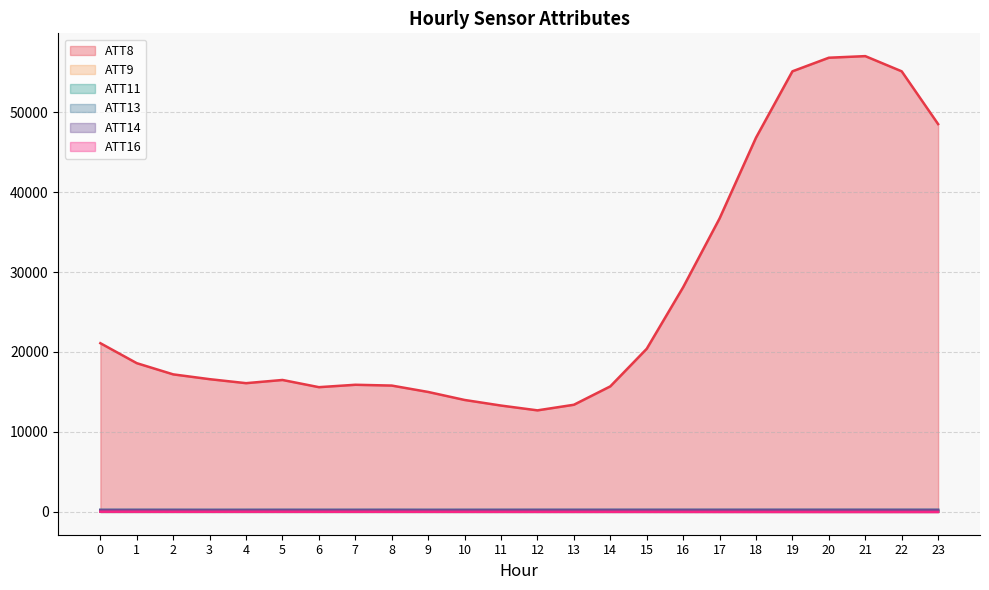

Rank the categories by ATT11 value from lowest to highest.

0, 22, 21, 23, 20, 1, 19, 4, 2, 5, 18, 3, 17, 6, 7, 8, 16, 15, 9, 10, 14, 12, 11, 13